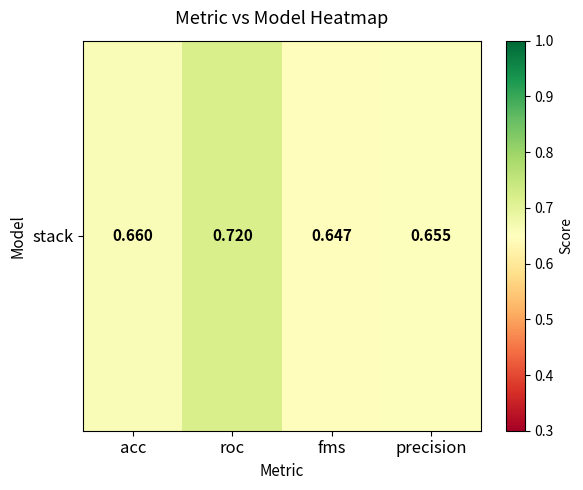

Reading left to right, transcribe all the data shown in this chart.

acc=0.7	roc=0.7	fms=0.6	precision=0.7